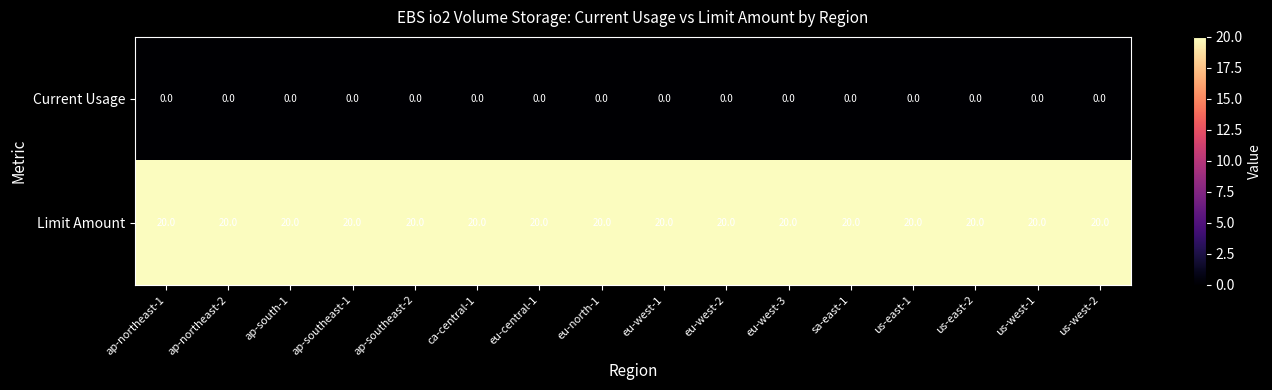

Rank the series at eu-north-1 from lowest to highest value.

Current Usage, Limit Amount